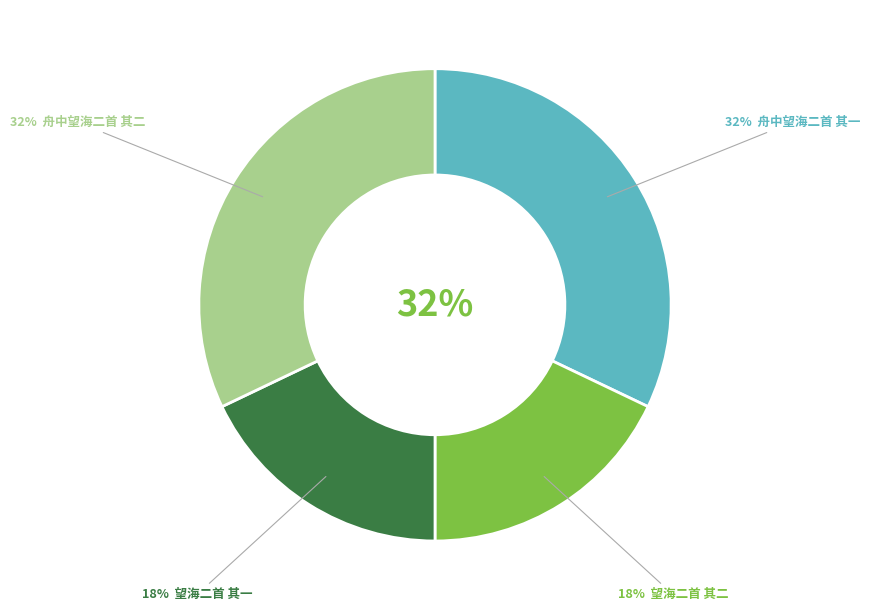

To the nearest percent, what is the difference between the largest and smallest slice percentages?

14%